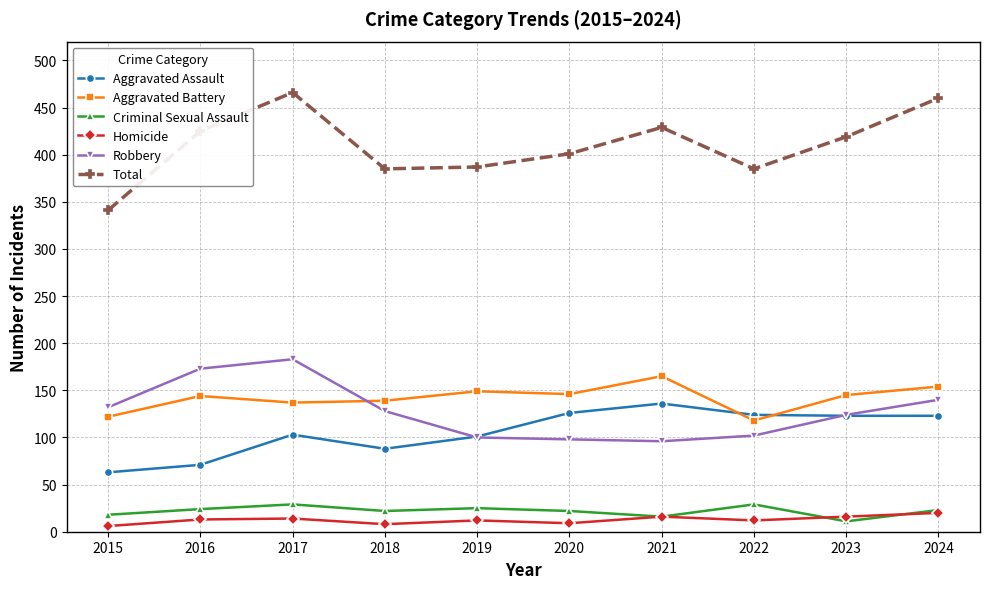

How many lines are shown in the chart?

6